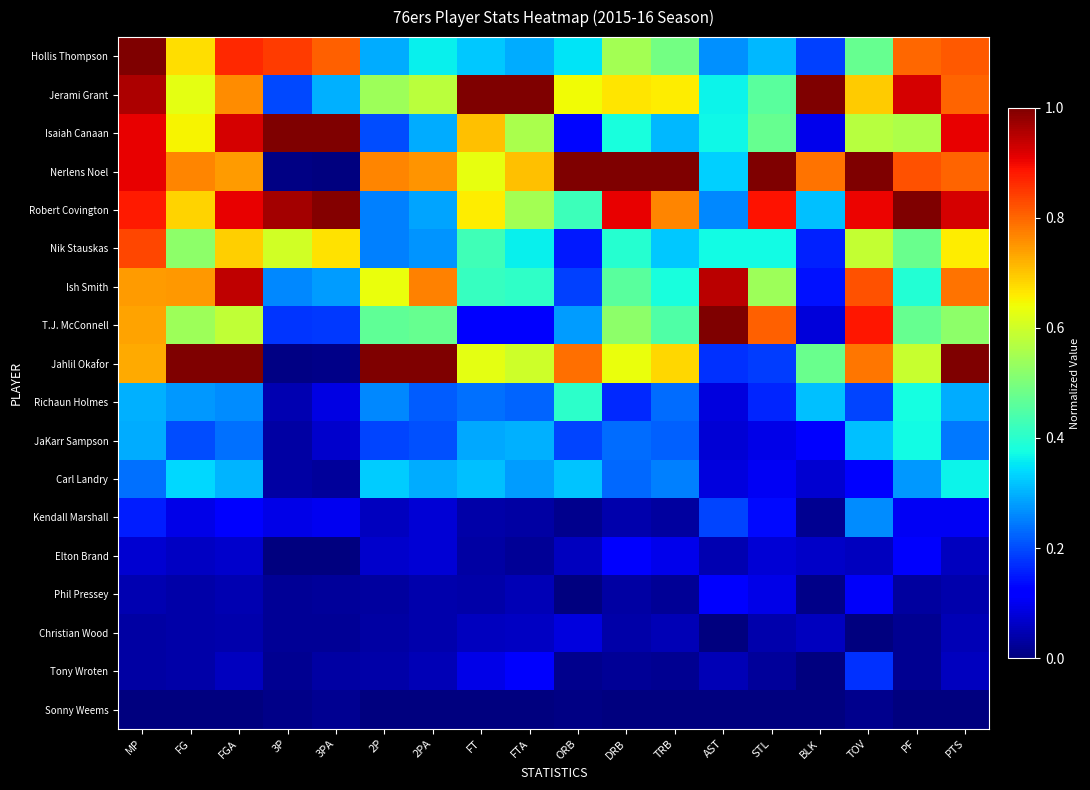

Which has a higher value, PF or AST?

PF